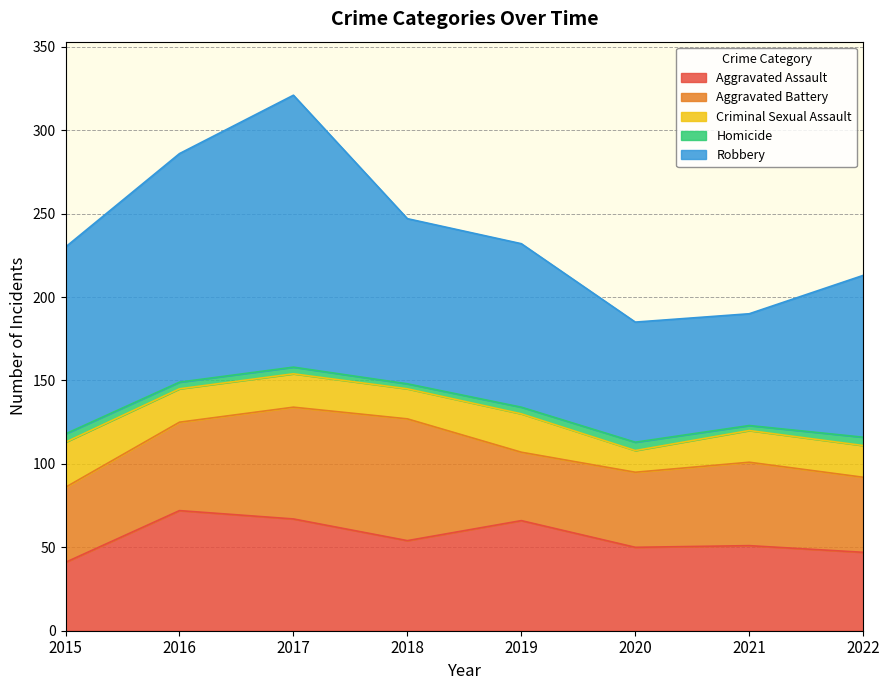

The value of Robbery at 2019 is 98. True or false?

True